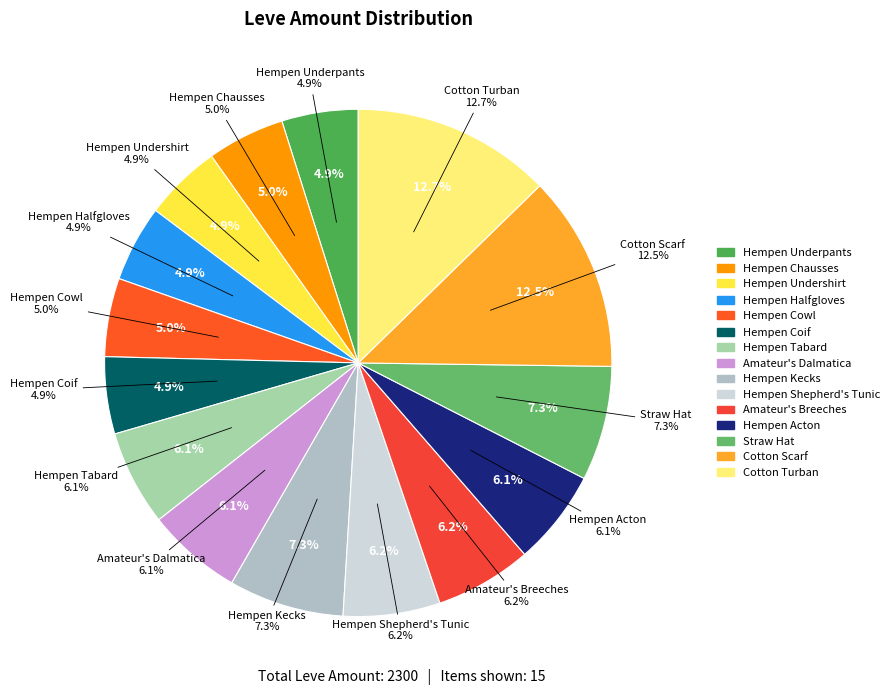

Does Hempen Cowl account for over 50% of the chart?

No